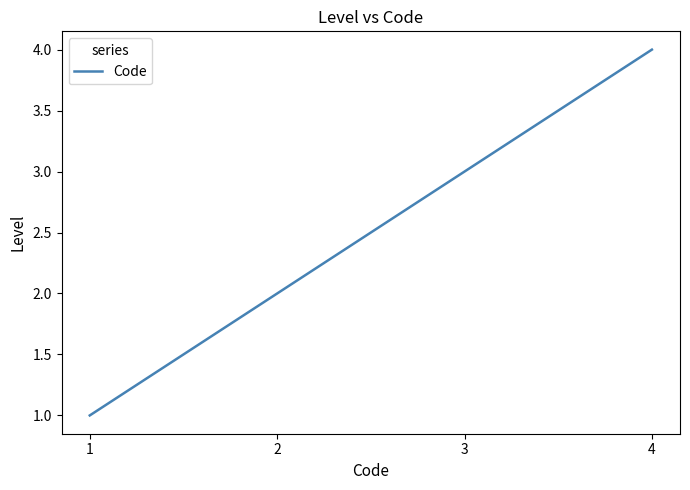

What is the difference between the values at 1 and 4?

3